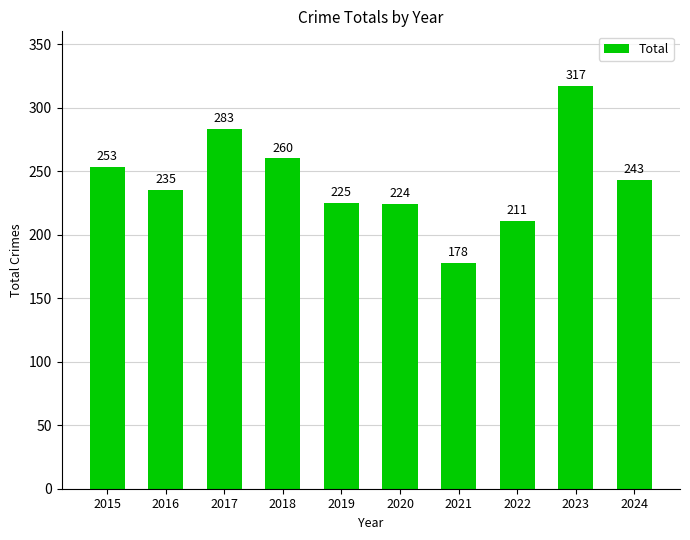

What is the approximate value at 2015?

253